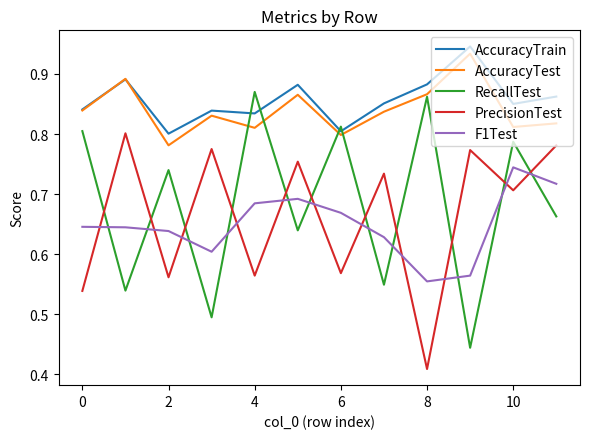

Which series ends up on top after the final intersection of RecallTest and F1Test?

F1Test